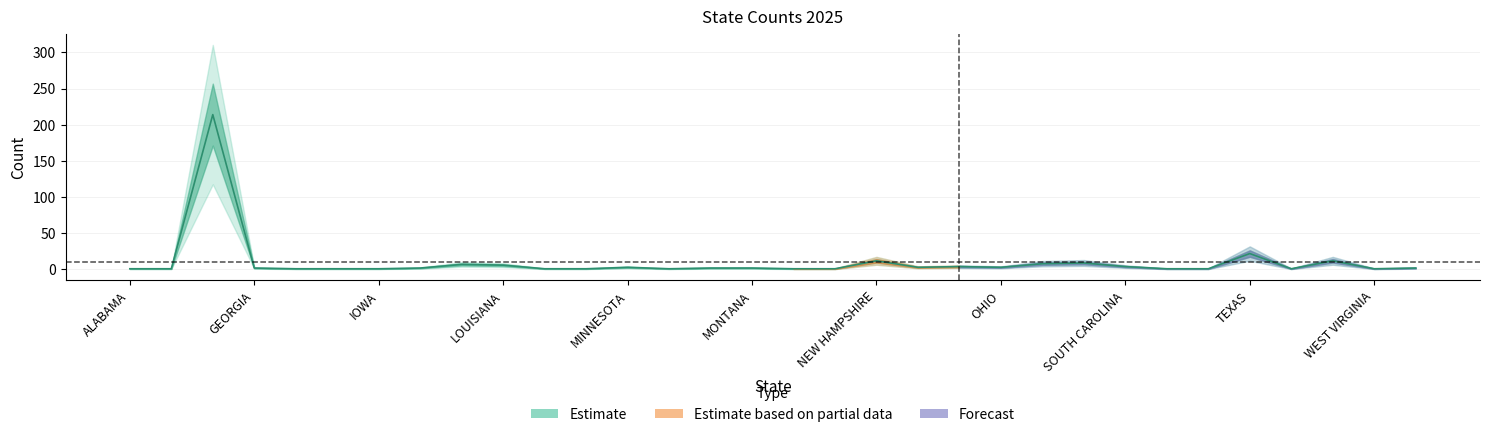

How many points are lower than both their immediate neighbors (excluding endpoints)?

5